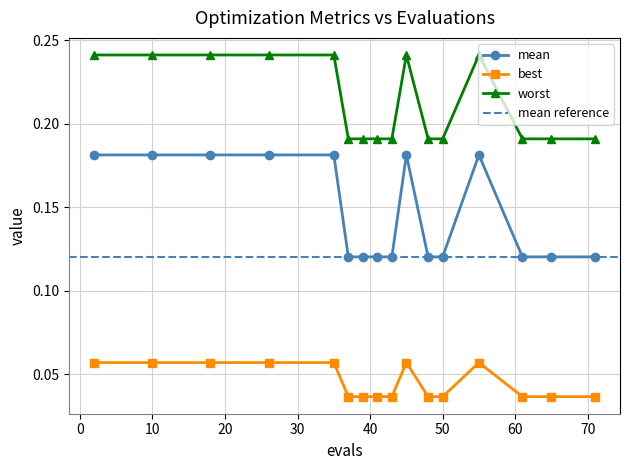

What is the average value of the mean series?

0.1